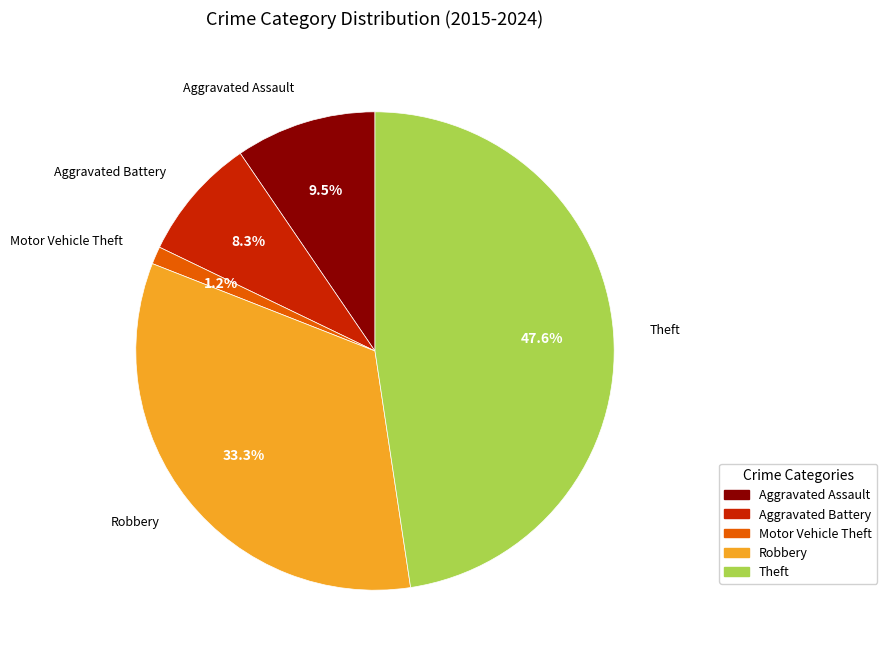

Does any single category account for the majority?

No